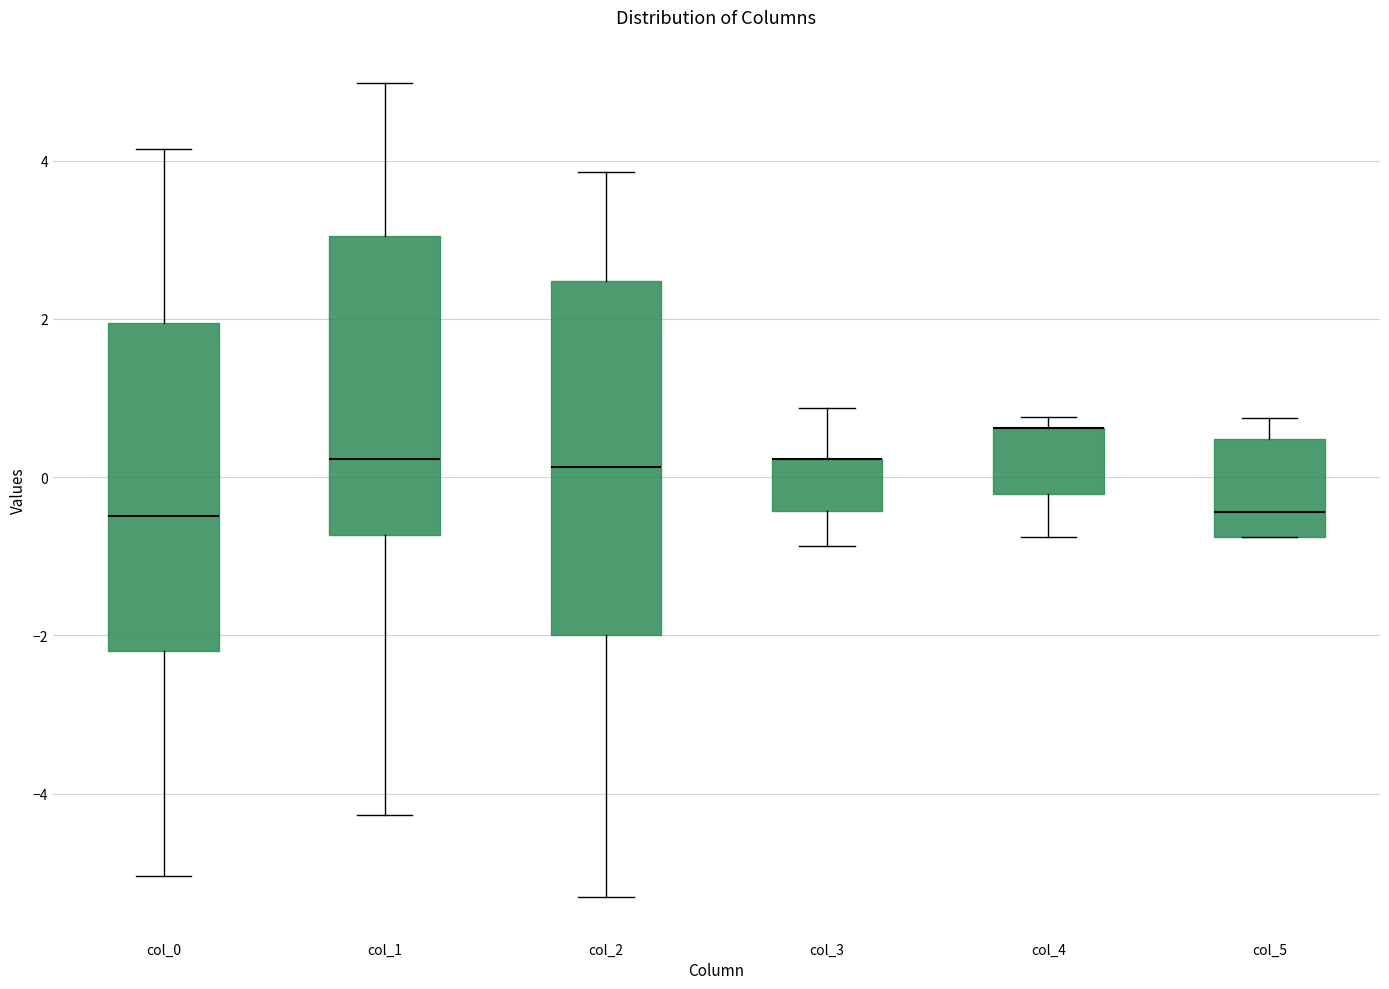

Where does the lower whisker of the box for col_0 end on the y-axis? The values are not printed on the chart, so give them approximately, as read against the axis.

-5.0